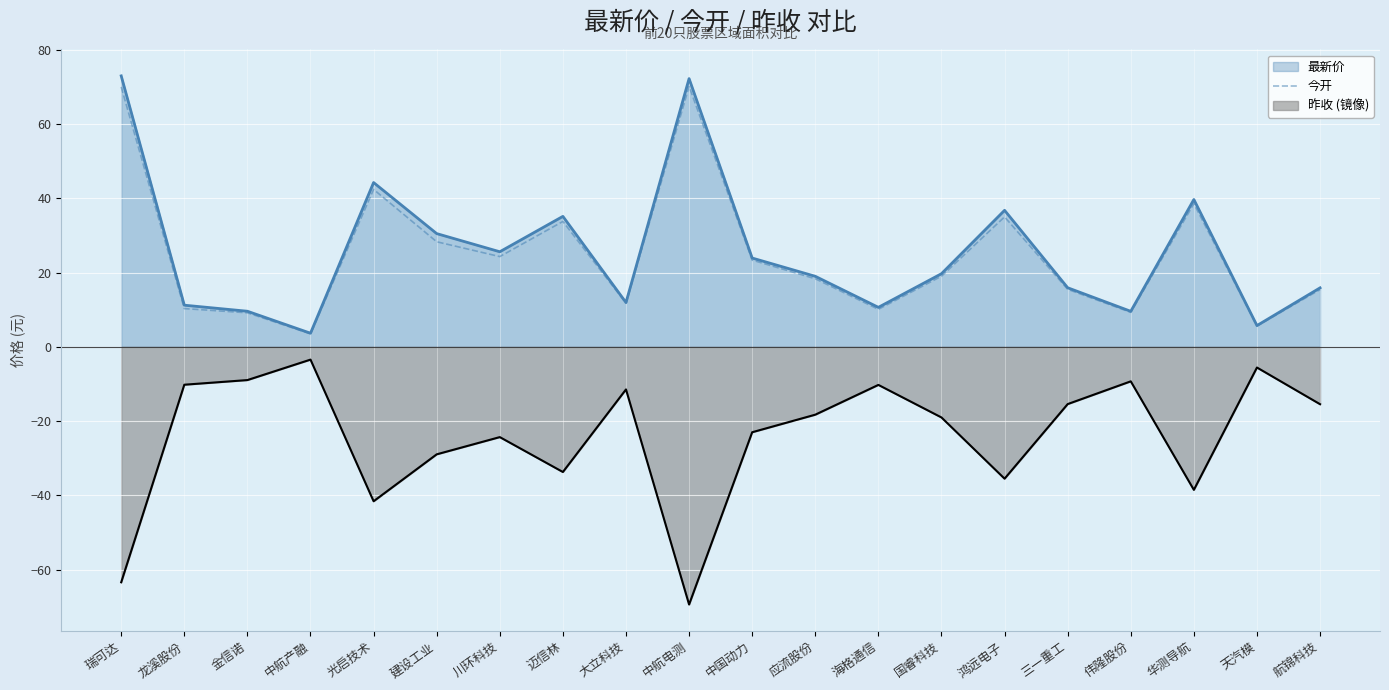

Where does the data first go above 19?

瑞可达